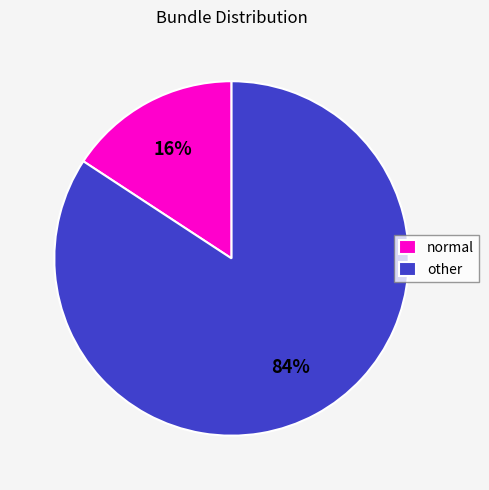

Combined, do normal and other account for over 50%?

Yes